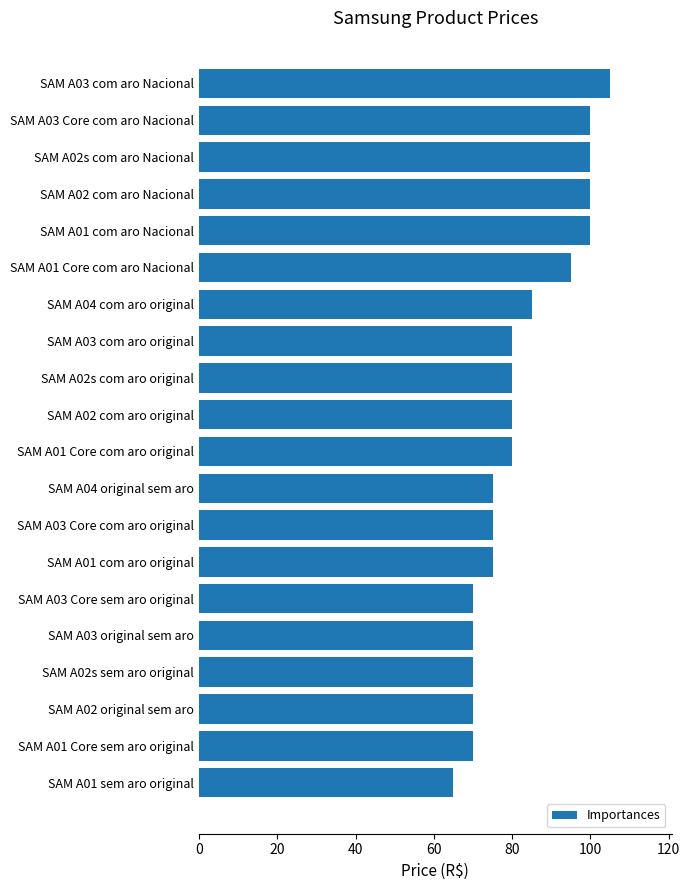

The value at SAM A03 Core com aro original is 109. True or false?

False